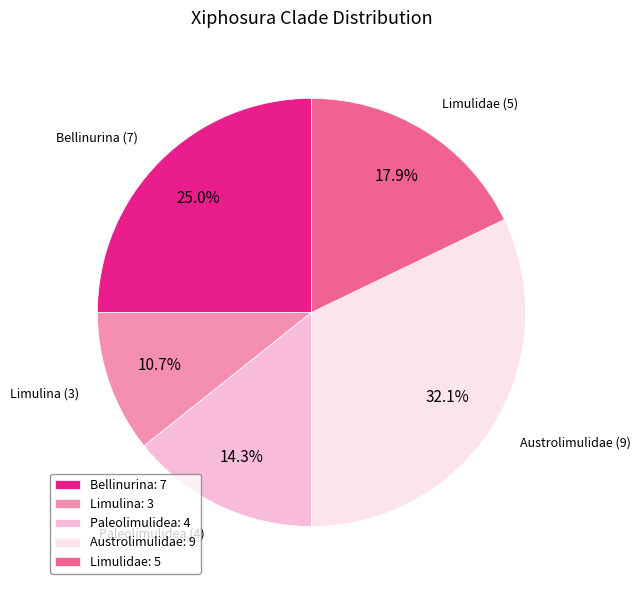

Which slice is the largest?

Austrolimulidae